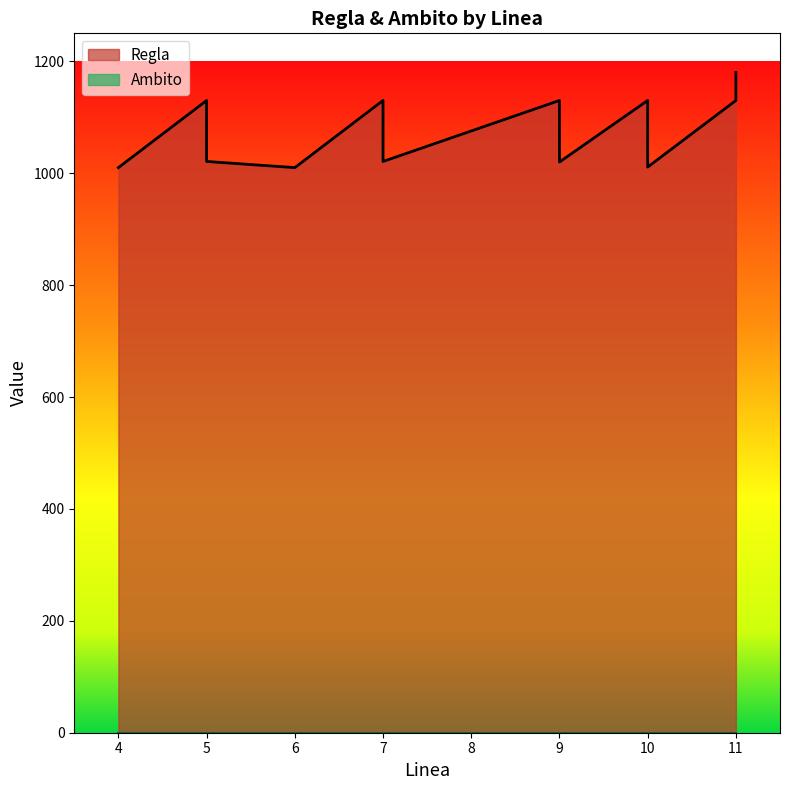

How many points are higher than both their immediate neighbors (excluding endpoints)?

4